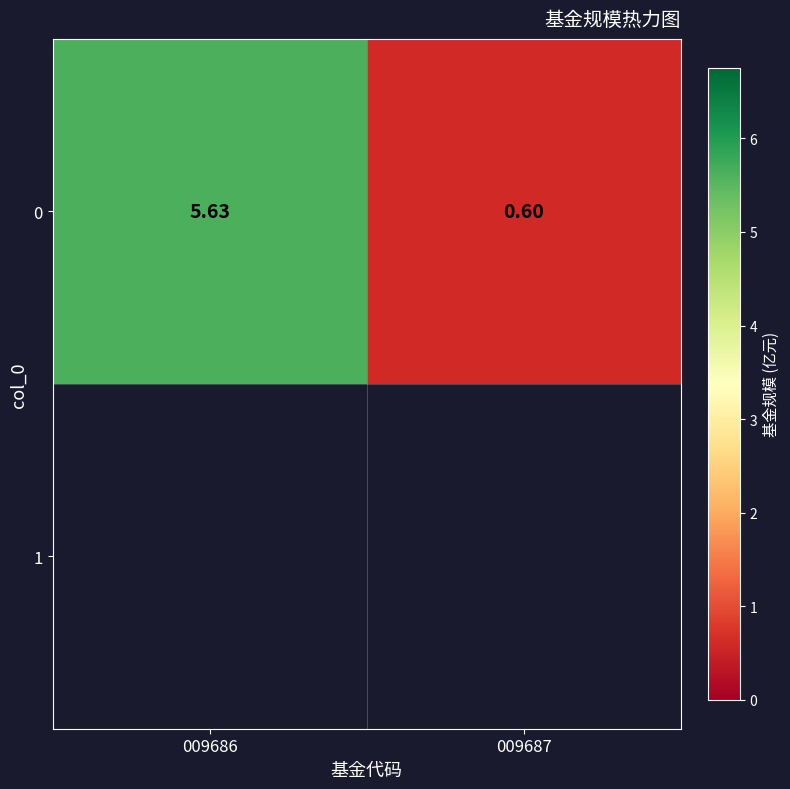

Which has a higher value, 009687 or 009686?

009686